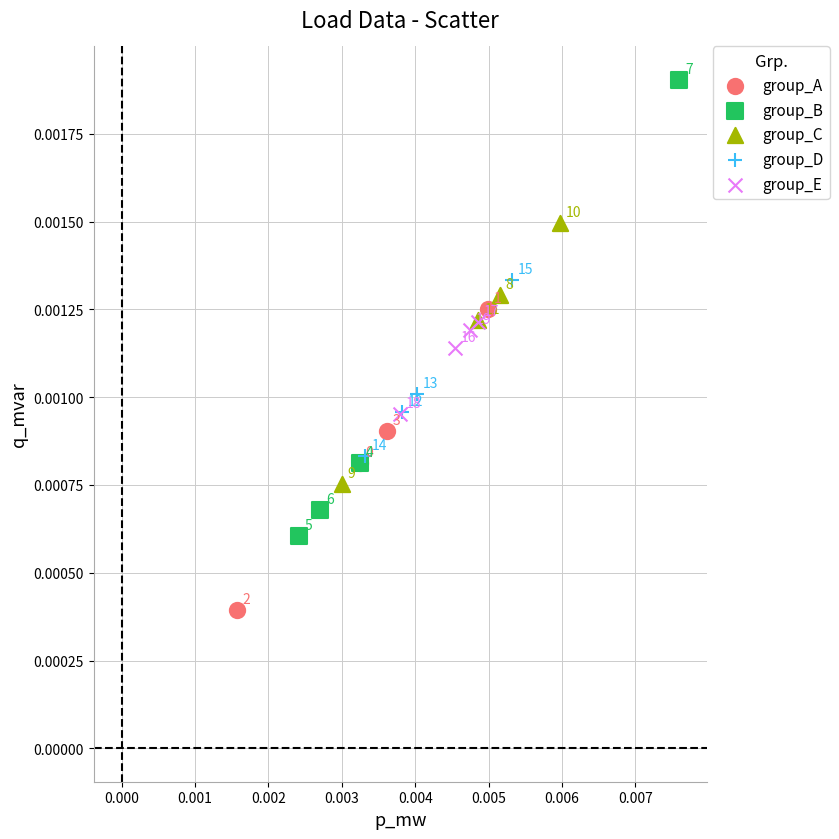

Which series contains the highest Y value?

group_B